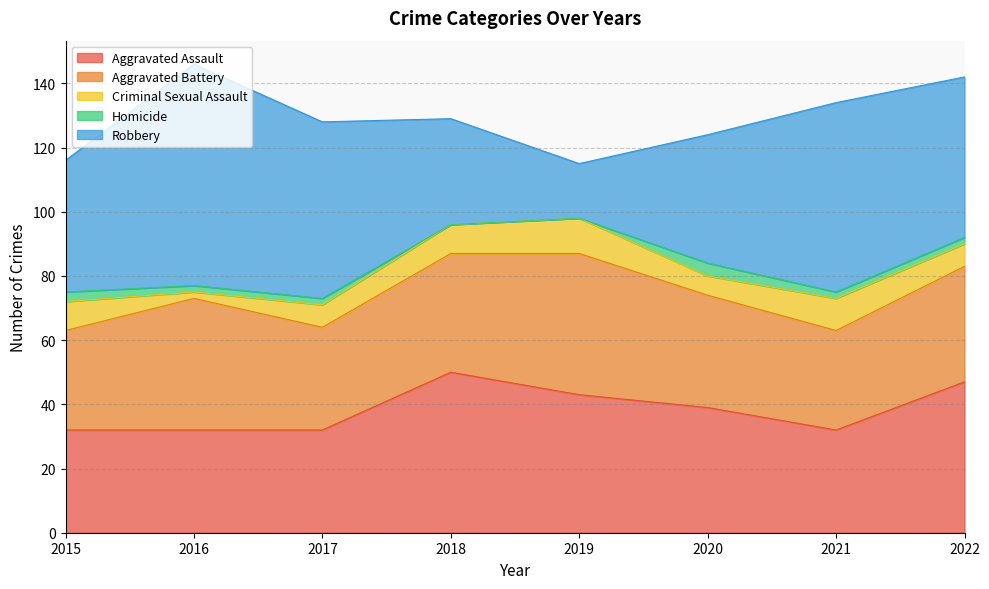

Does the chart have visible grid lines?

Yes